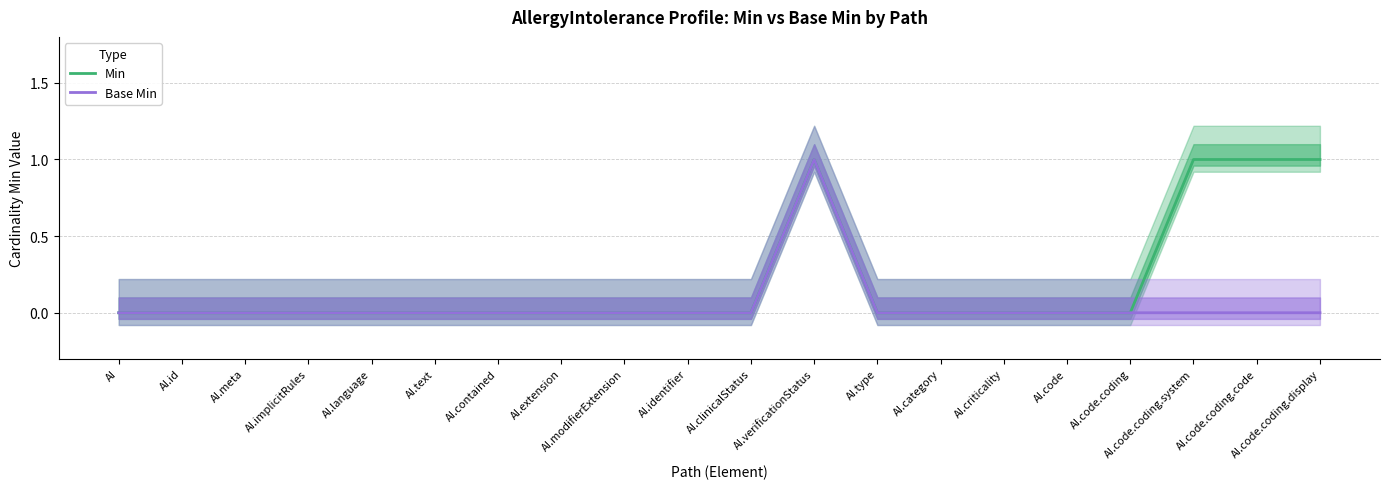

Which series changed the most between AI.language and AI.verificationStatus?

Min